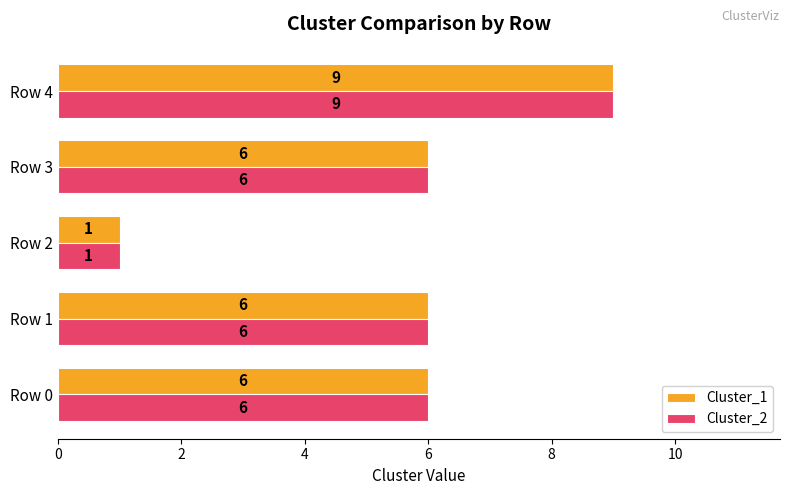

Is the value of Cluster_1 at Row 1 greater than the value of Cluster_2 at Row 2?

Yes